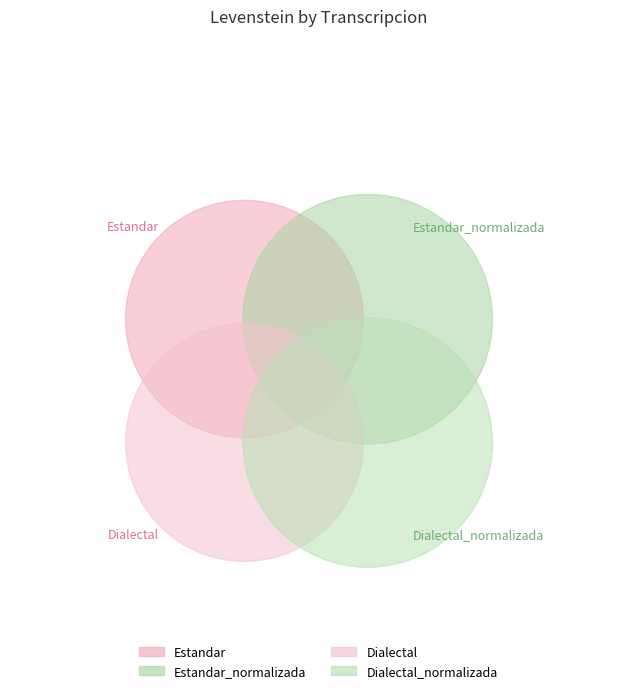

True or false: Estandar_normalizada accounts for 15% of the total.

False